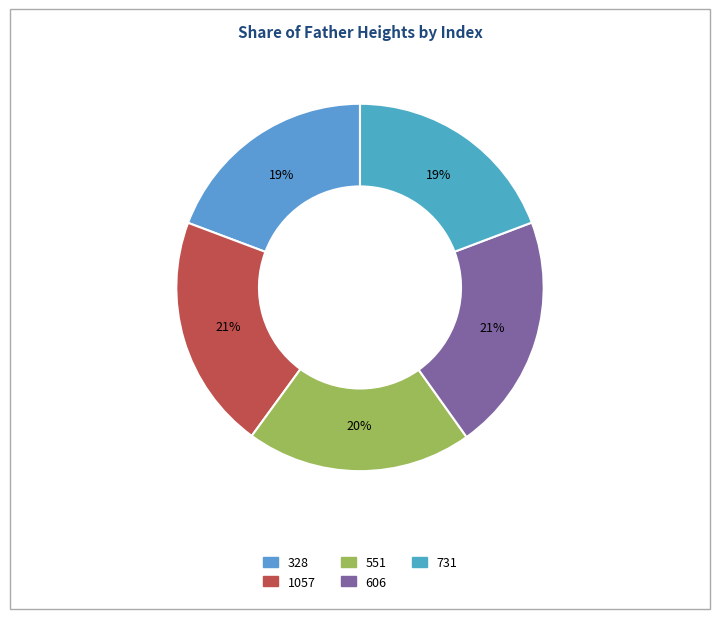

Which has a higher value, 551 or 731?

551